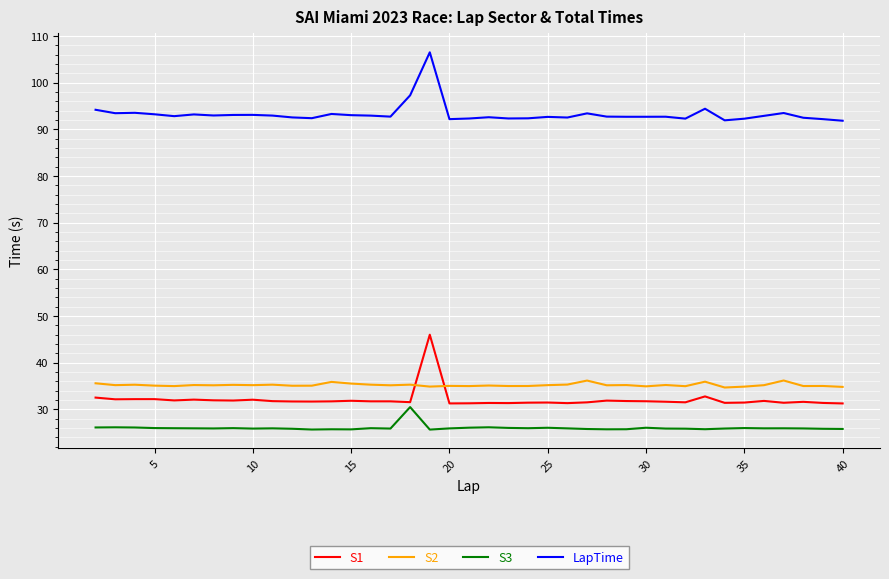

What is the difference between the maximum and minimum values in the S3 series?

4.8